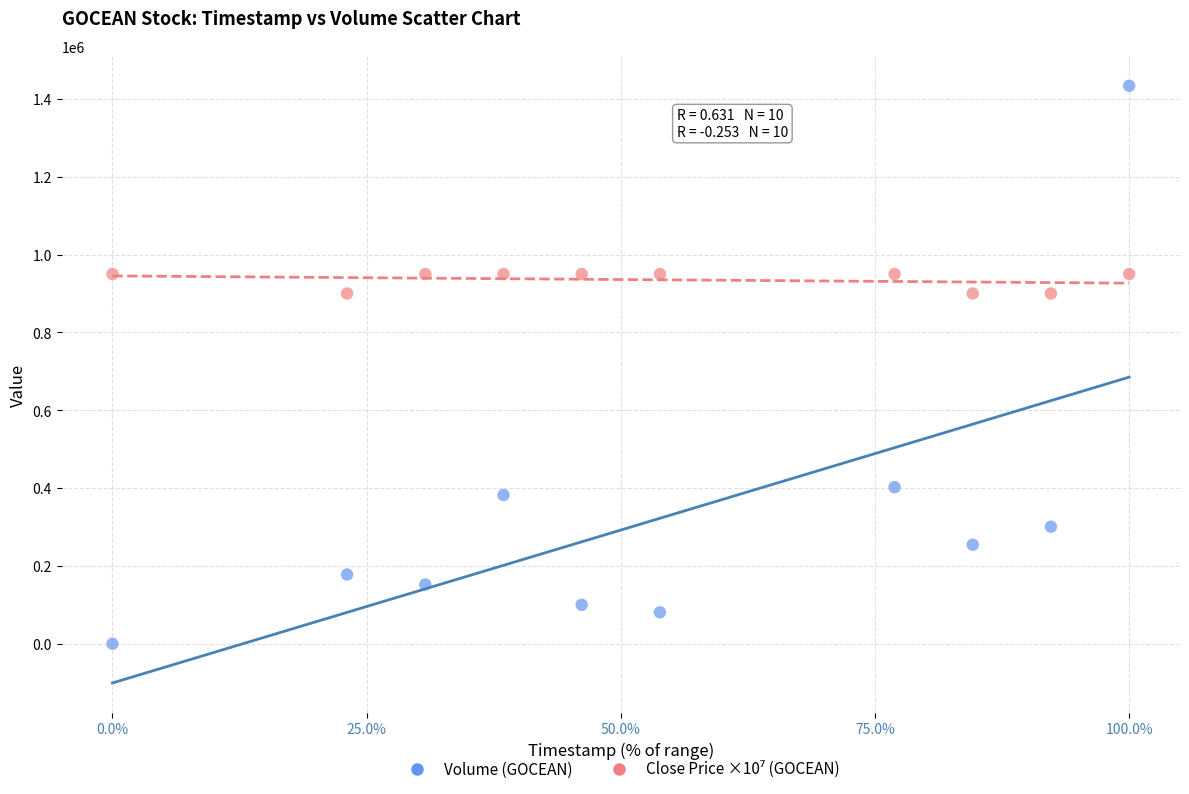

Which series reaches the minimum Y coordinate?

Volume (GOCEAN)